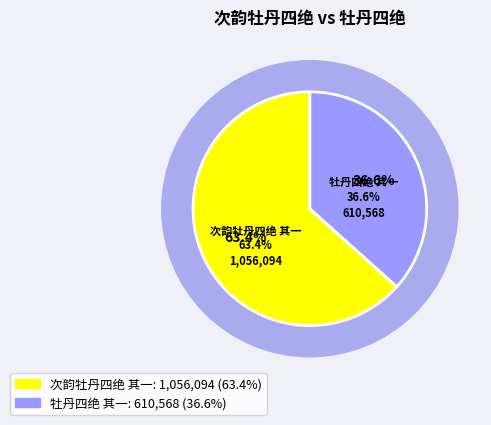

Which slice represents more than half of the pie?

次韵牡丹四绝 其一